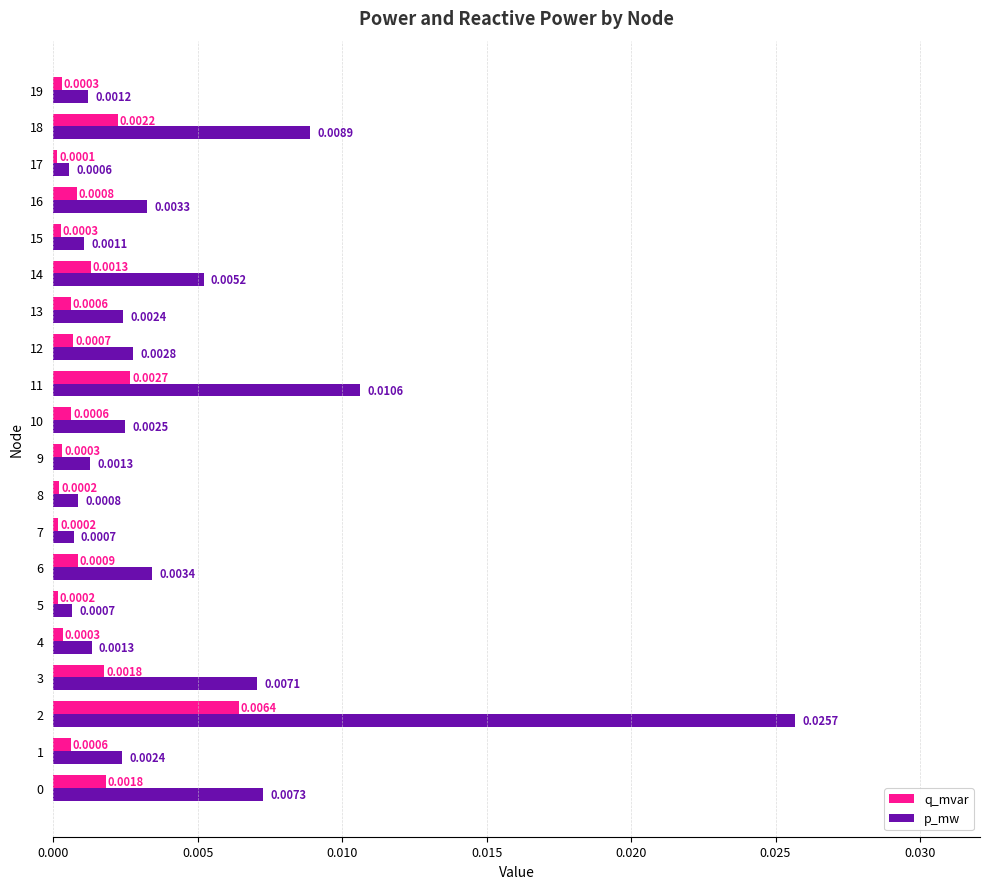

Which series has the largest range (max minus min)?

p_mw